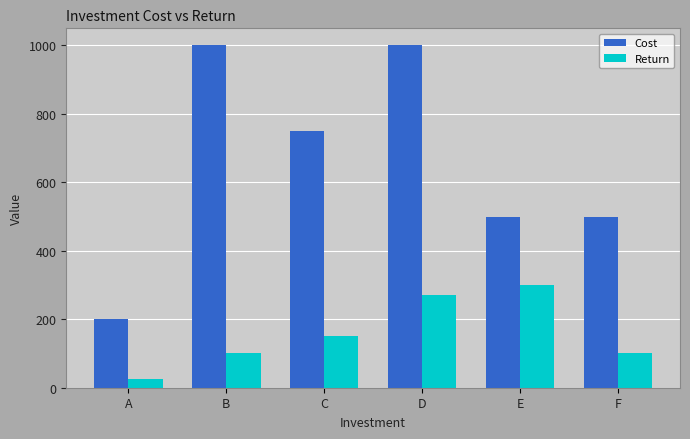

Reading left to right, extract all data points from this chart.

Cost: 200	1000	750	1000	500	500
Return: 25	100	150	270	300	100